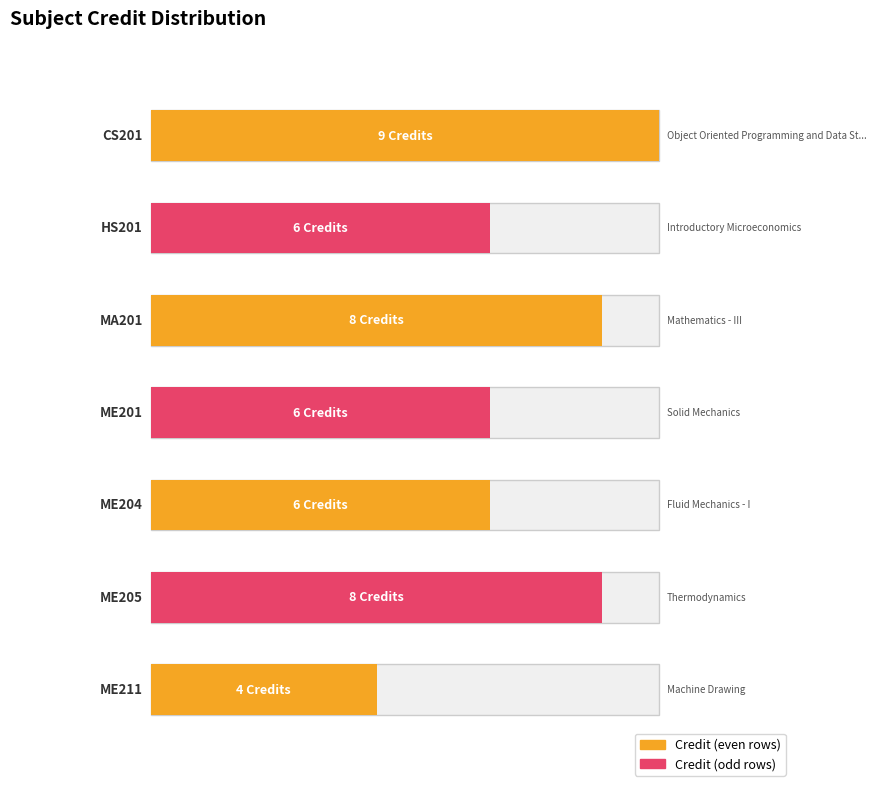

Rank the categories by value from lowest to highest.

ME211, HS201, ME201, ME204, MA201, ME205, CS201